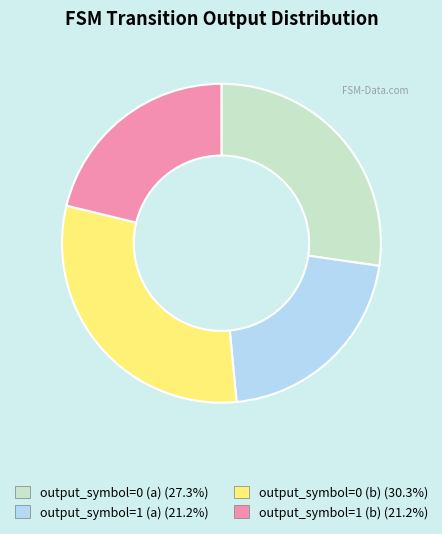

Combined, do output_symbol=0 (b) and output_symbol=0 (a) account for over 50%?

Yes